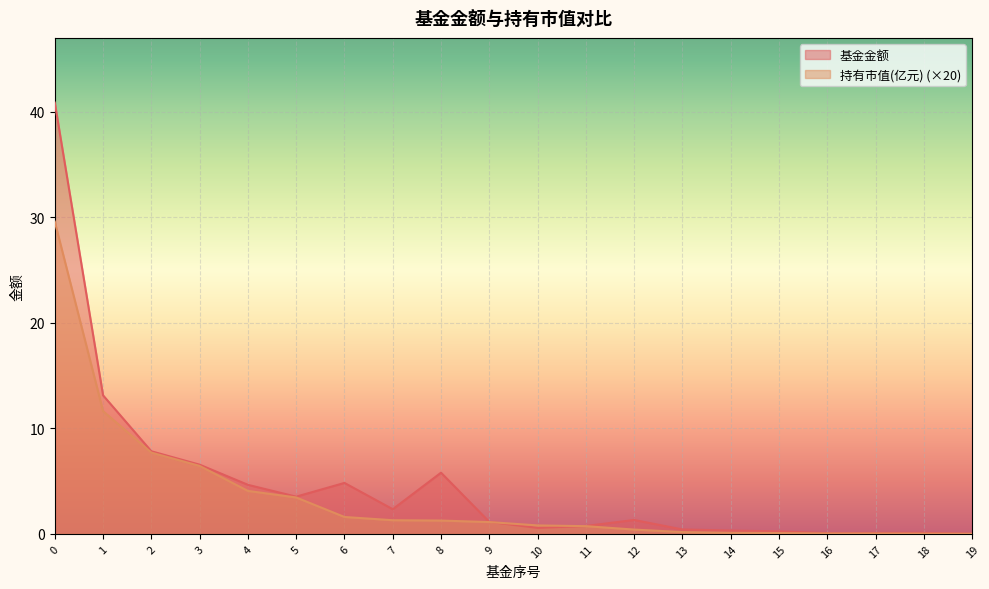

How many values in the 持有市值(亿元) series exceed 1?

10